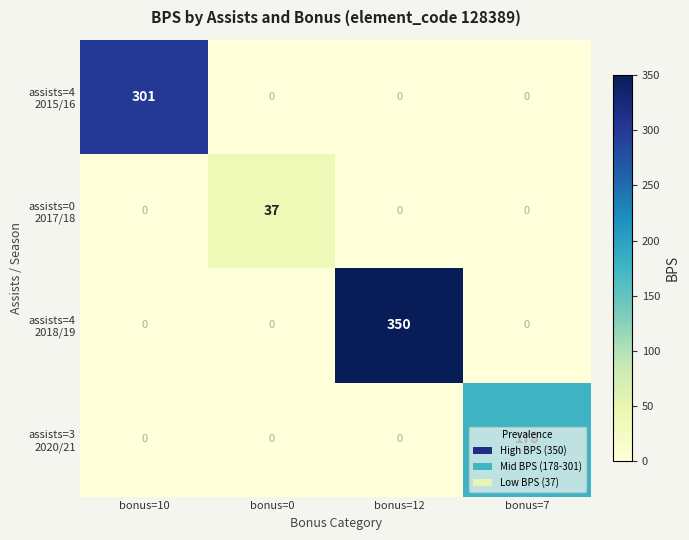

What is the difference between the highest and lowest values at bonus=12?

350